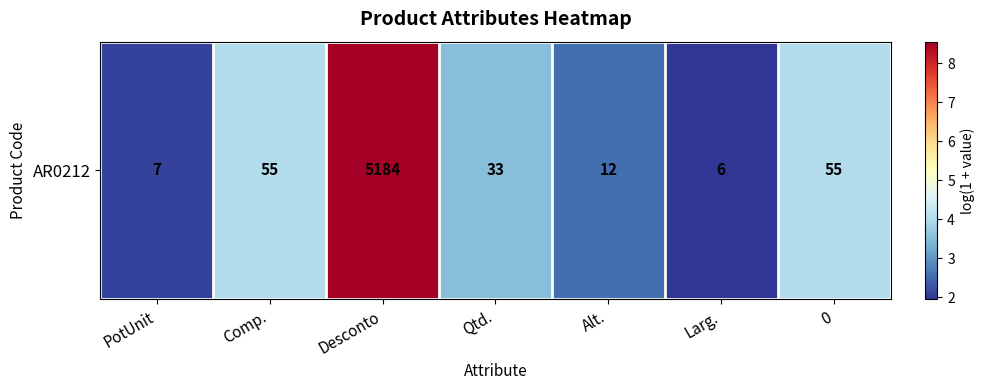

List the labels in order of value, largest first.

Desconto, Comp., 0, Qtd., Alt., PotUnit, Larg.